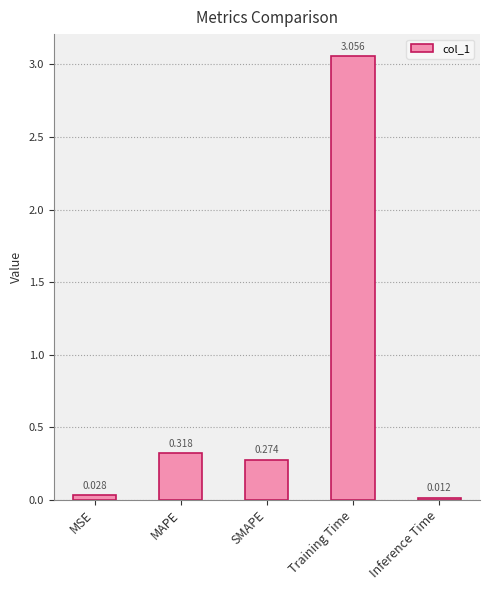

Are the bars grouped side by side (vs. stacked)?

No